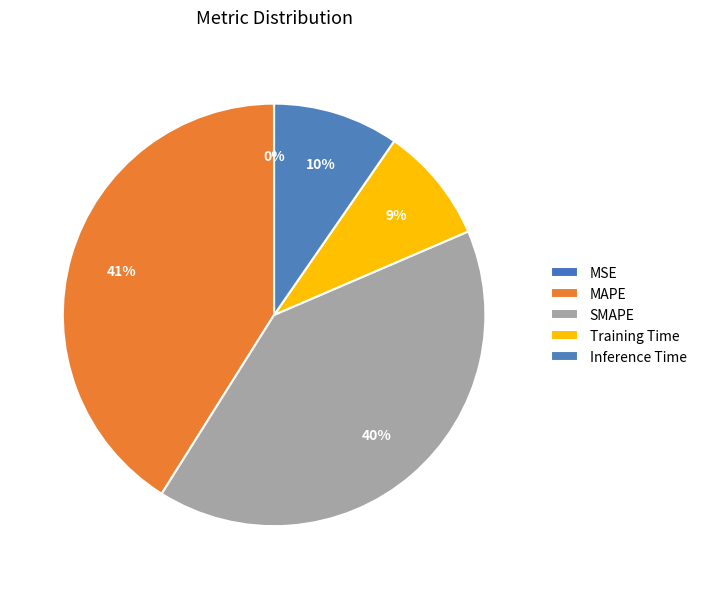

What portion of the pie excludes Training Time?

91.1%